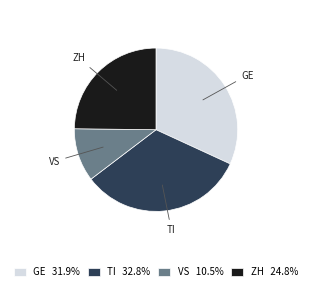

Does any single category account for the majority?

No